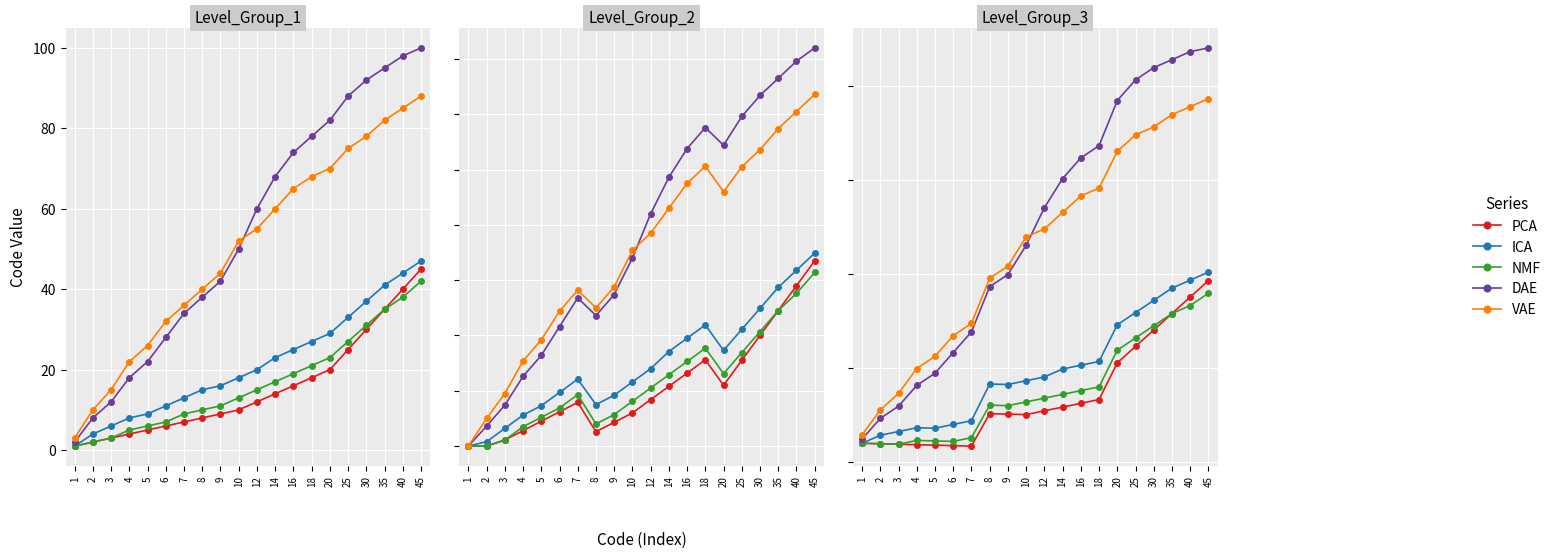

What is the difference between the highest and lowest values at 16?

52.2